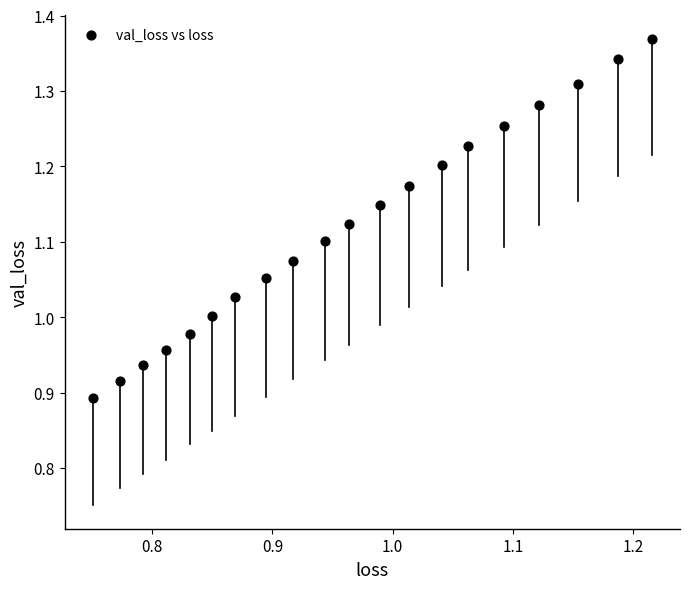

What is the range of Y values (max minus min)?

0.5